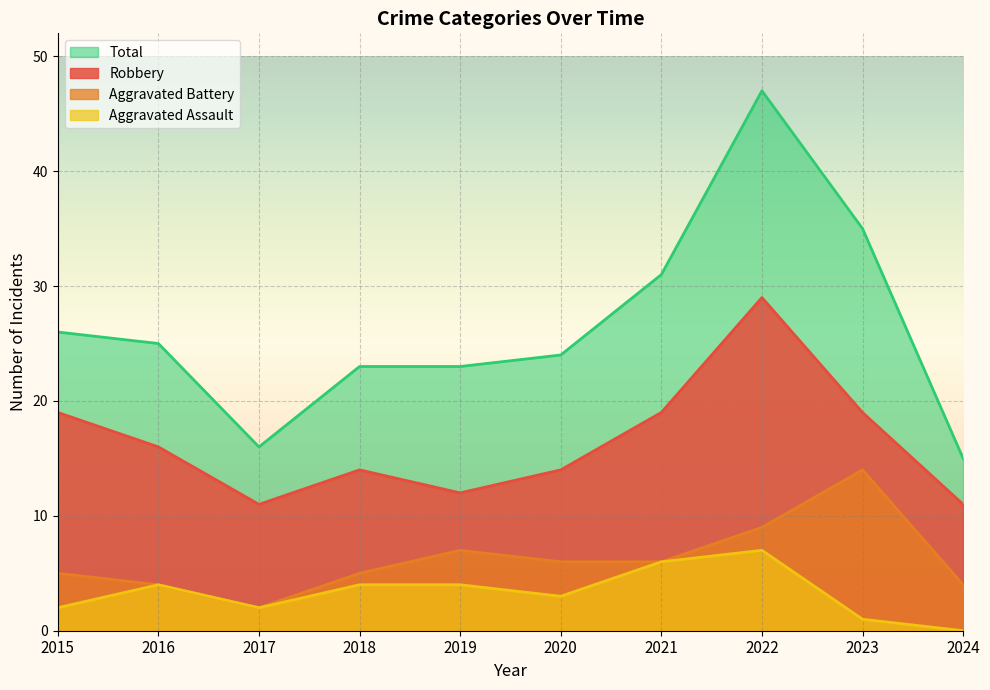

At which label does Robbery first exceed 16?

2015